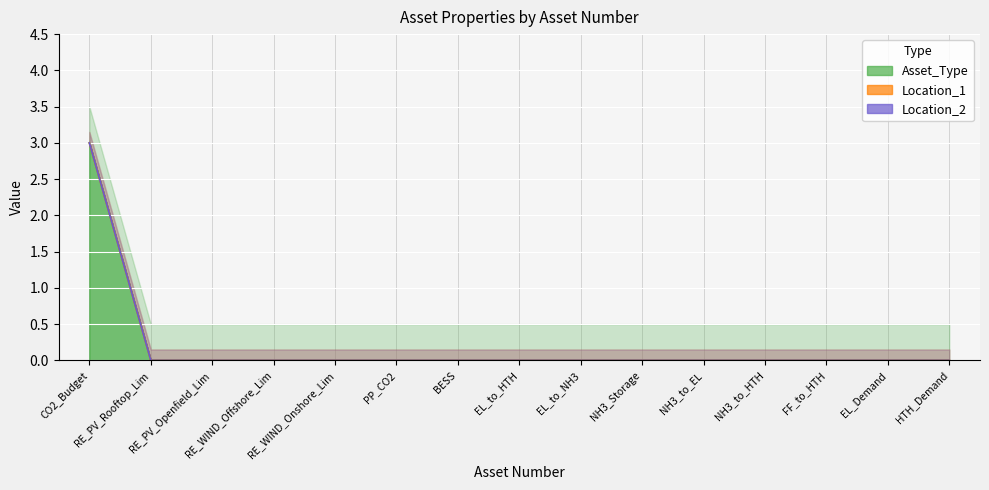

Count the number of data series in this chart.

3